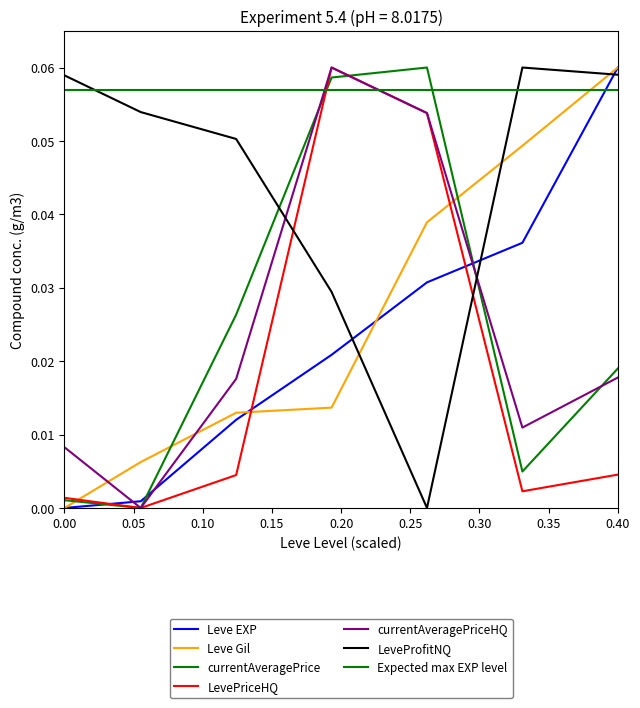

Which series ends up on top after the final intersection of Leve Gil and Leve EXP?

Leve Gil